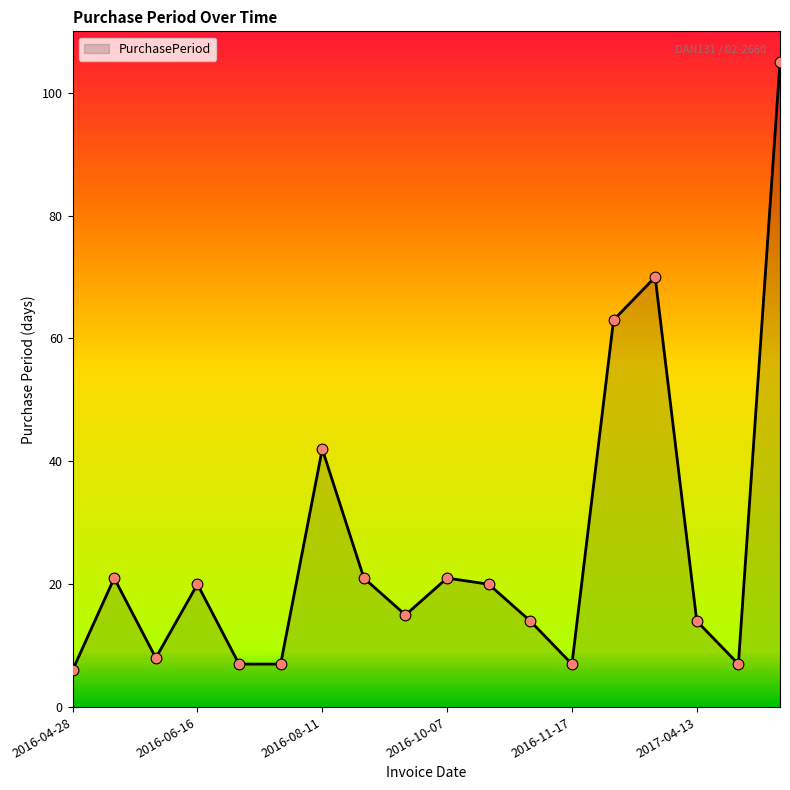

What is the minimum value shown in the chart?

6